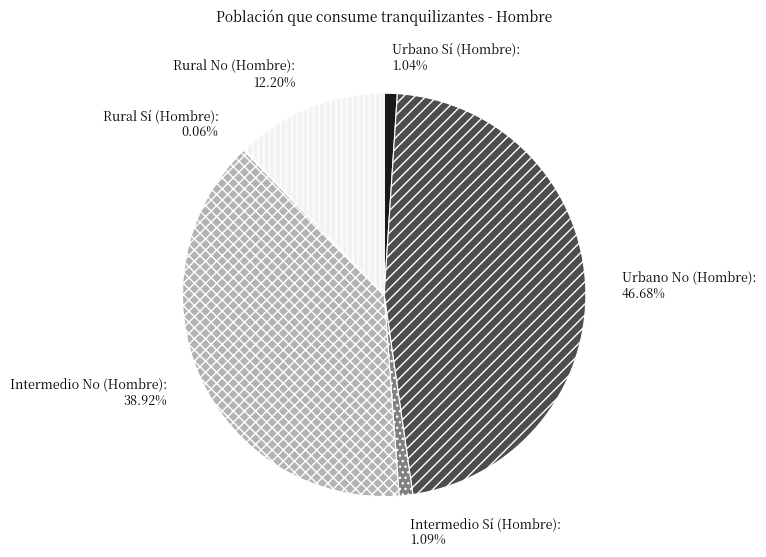

Which slice is the largest?

Urbano No (Hombre)